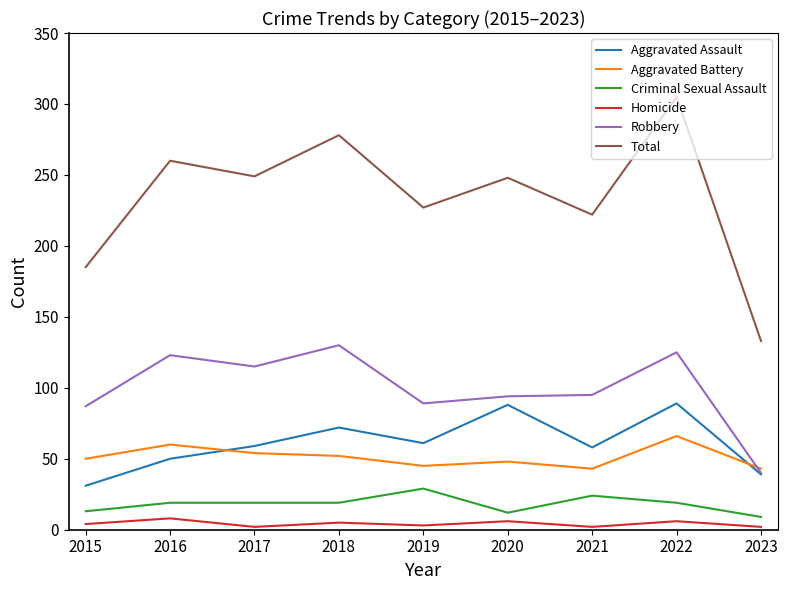

True or false: Aggravated Assault has a value of 19 at 2023.

False